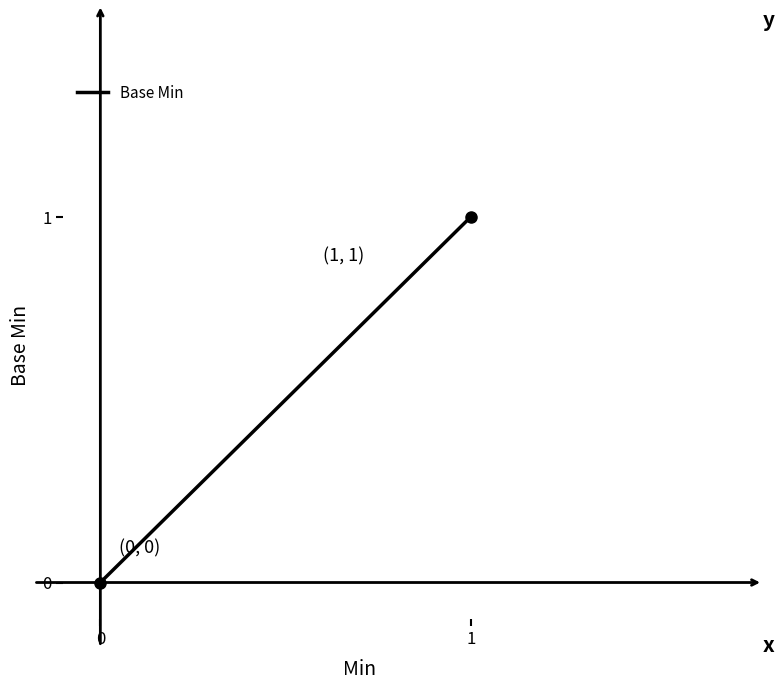

How many values are above zero?

5